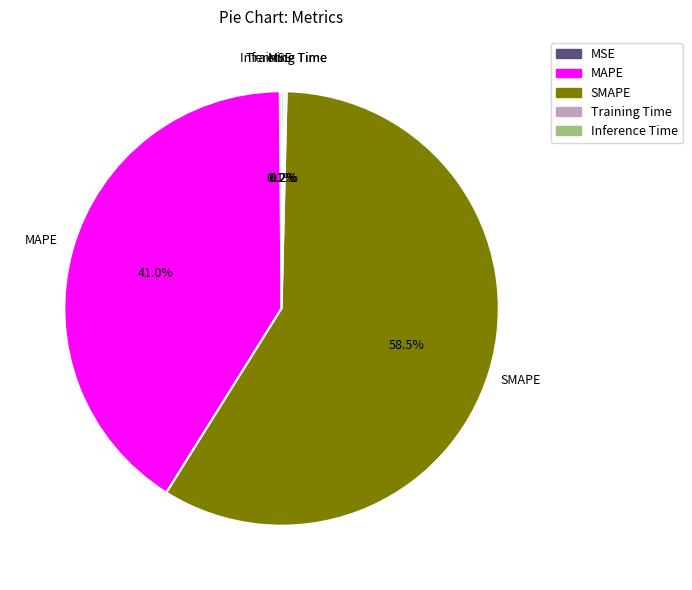

Which category has the biggest portion of the pie?

SMAPE